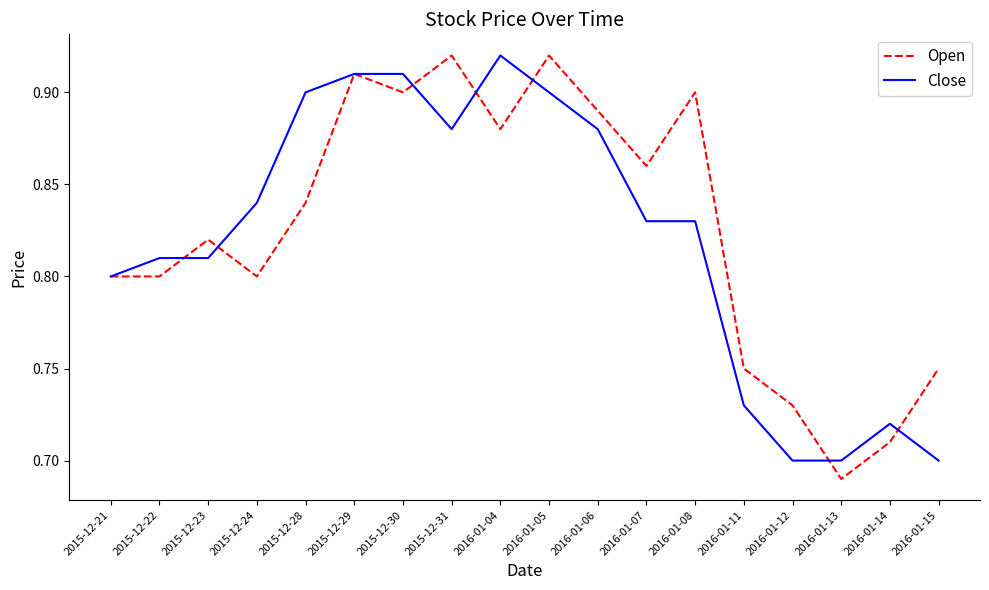

Which series has the widest spread of values?

Open